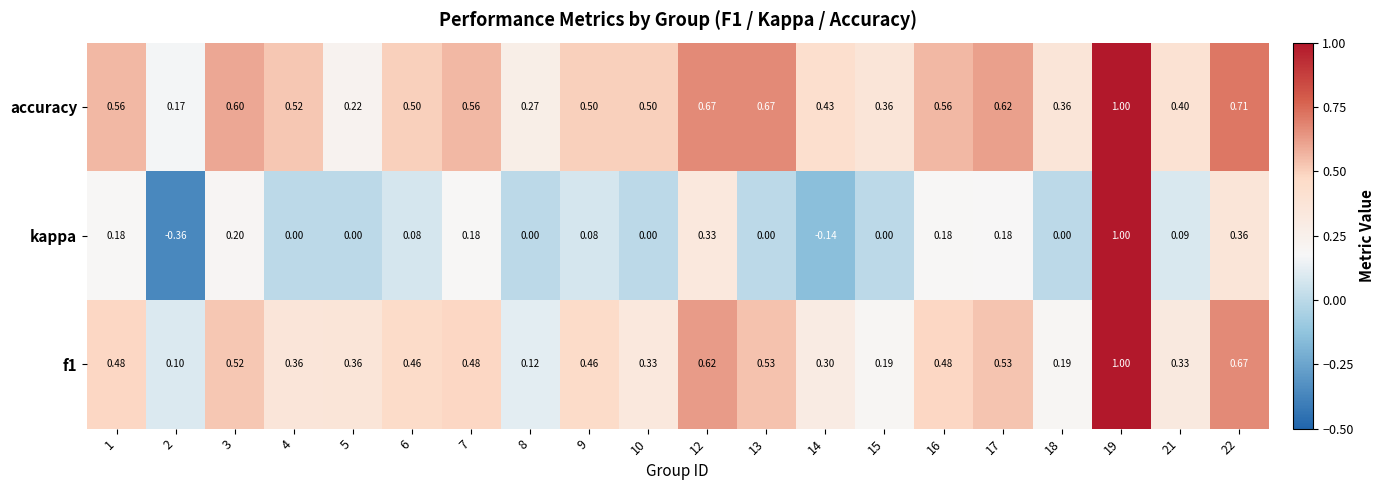

Which series changed the most between 3 and 19?

kappa